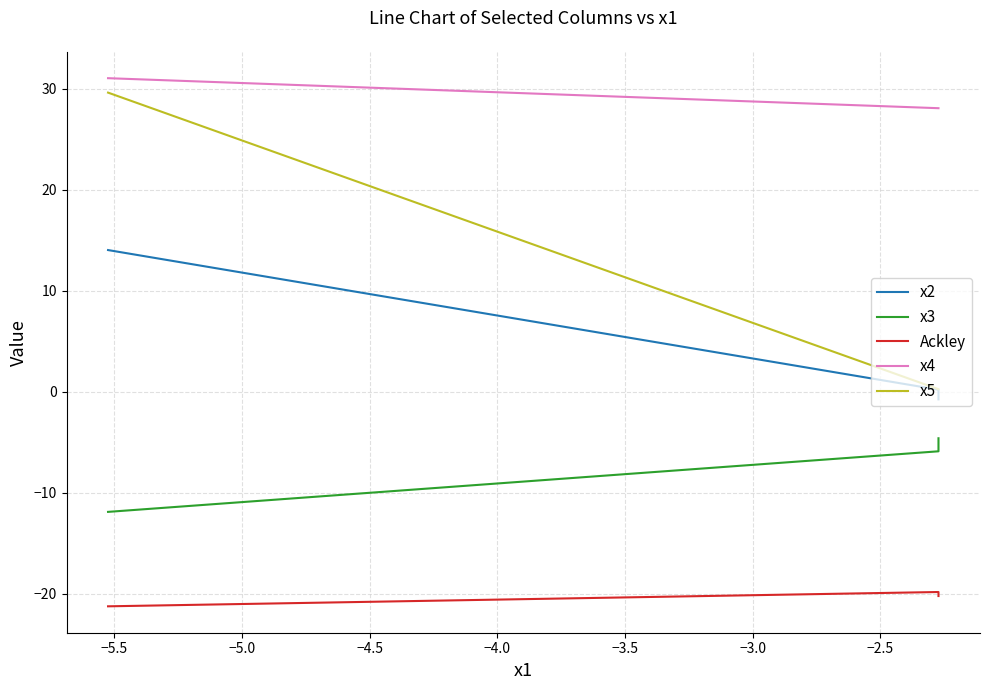

What is the greatest value displayed?

31.0